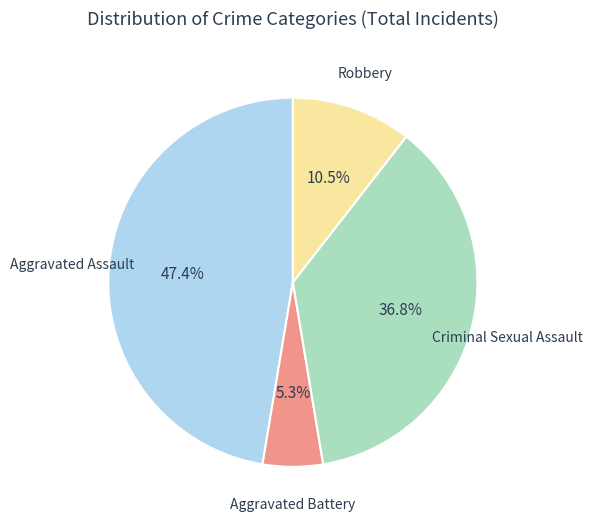

The Criminal Sexual Assault slice represents 32% of the pie. True or false?

False